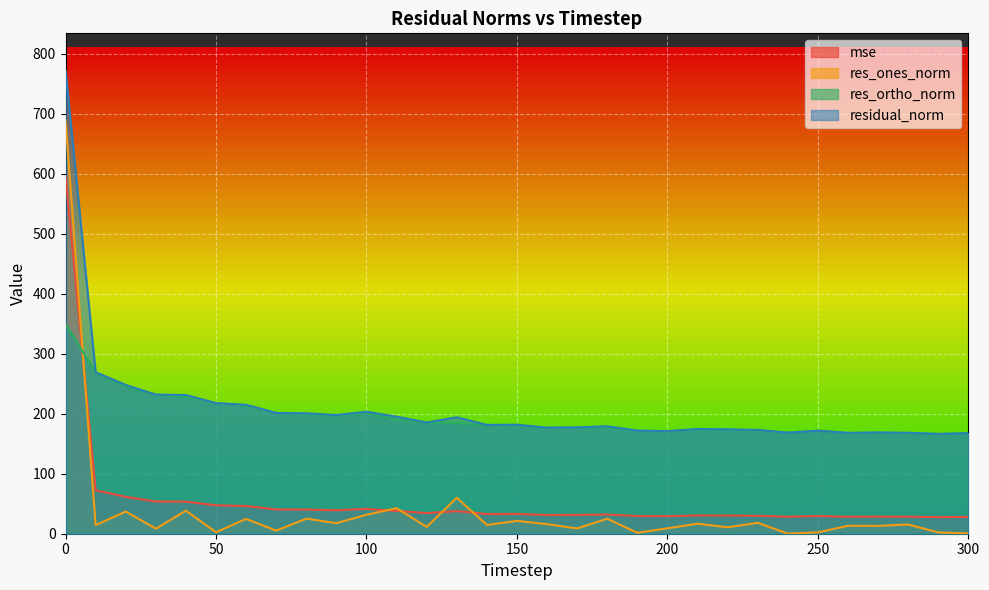

Rank the series by their maximum value, from highest to lowest.

residual_norm, res_ones_norm, mse, res_ortho_norm